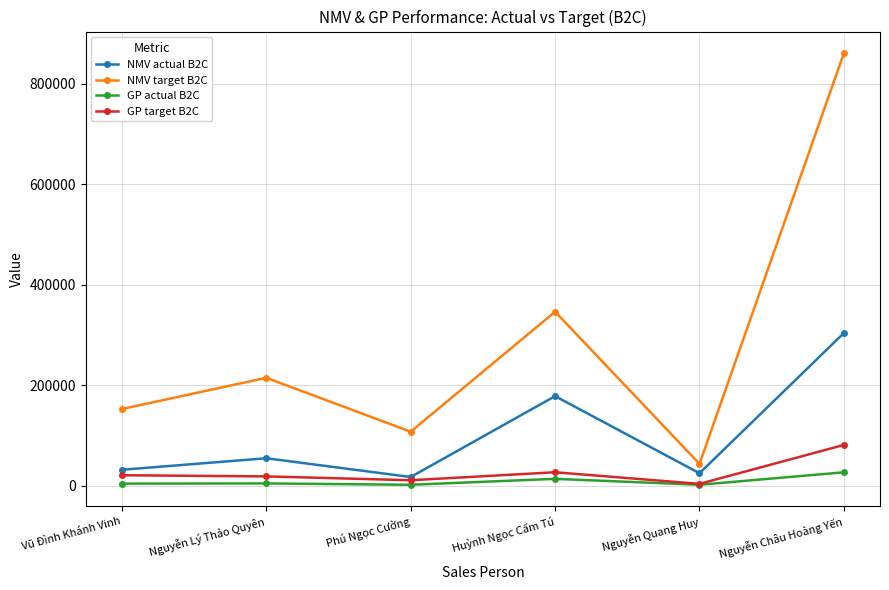

True or false: NMV target B2C and GP actual B2C cross at least once.

False